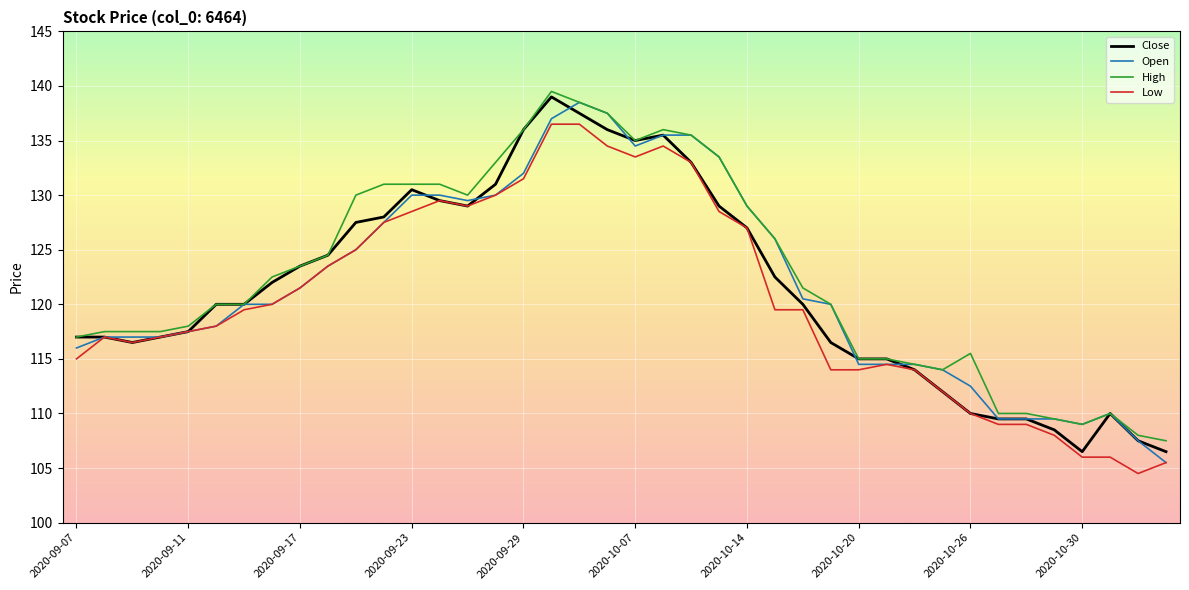

What is the lowest value of the High series?

107.5